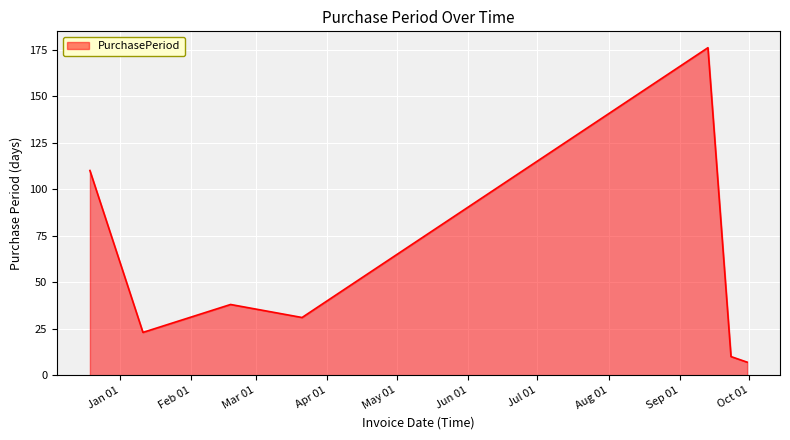

What is the average value?

56